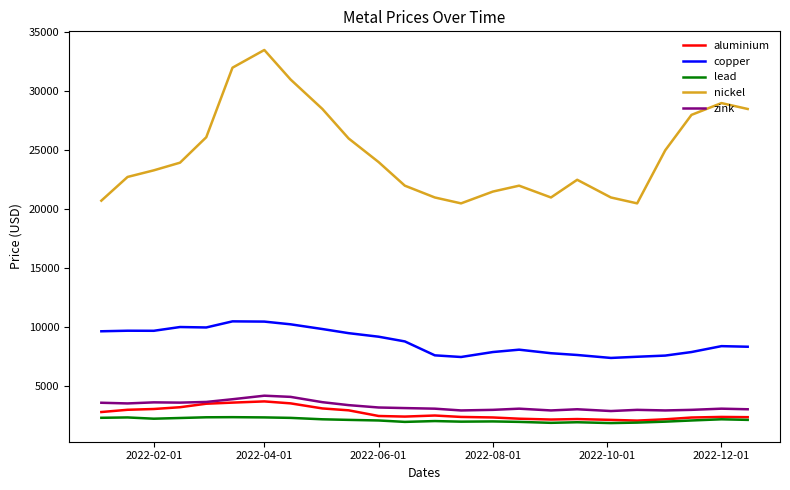

Which series has the largest range (max minus min)?

nickel